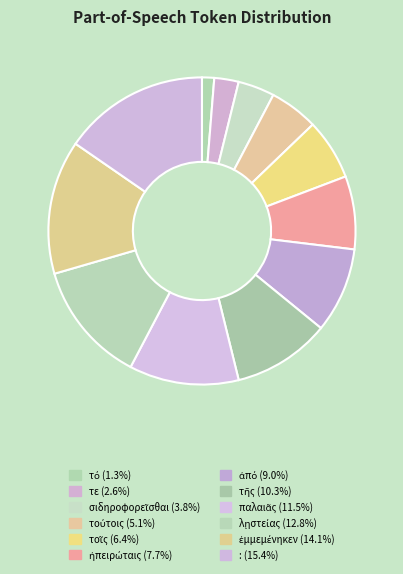

Combined, what portion of the pie is τοῖς and :?

21.8%